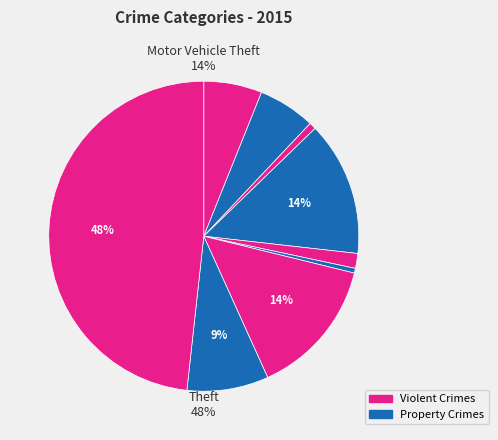

To the nearest percent, what is the difference between the largest and smallest slice percentages?

48%